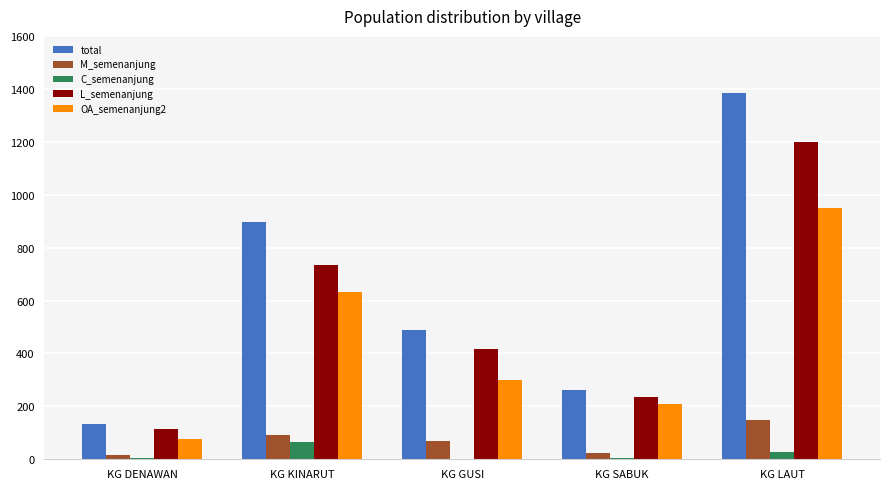

What is the greatest value displayed?

1383